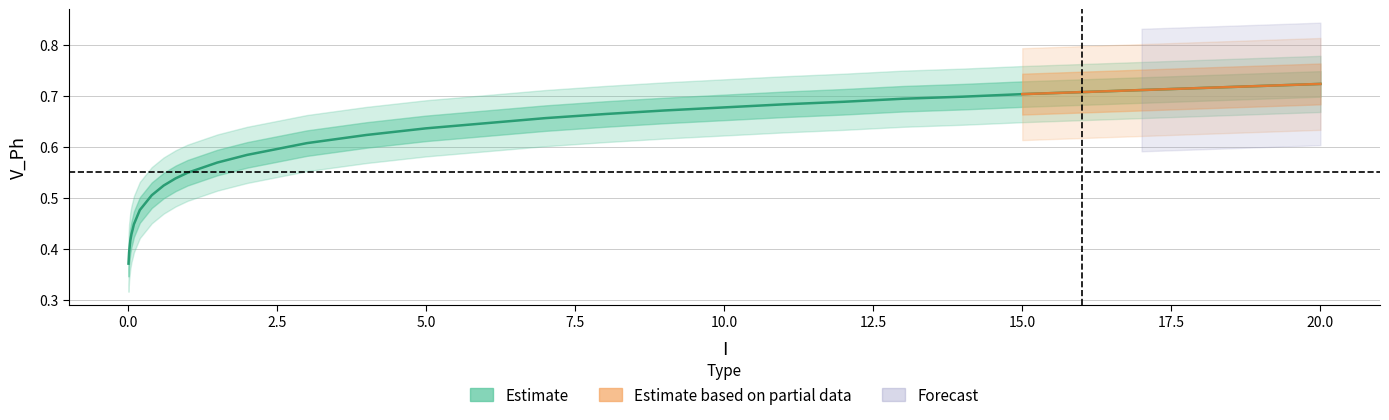

True or false: the data has more than 0 interior local peaks.

False